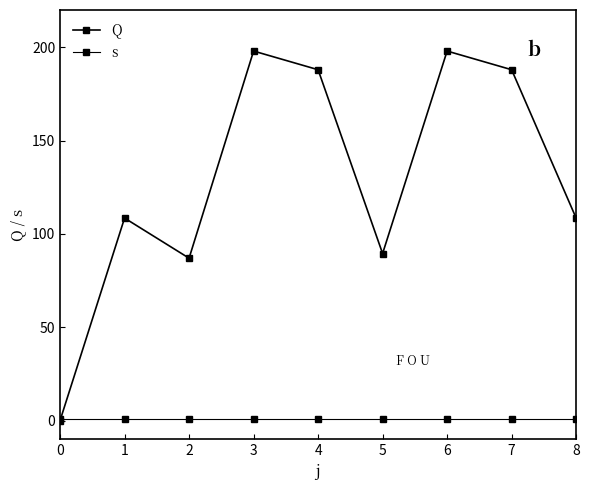

How many lines are shown in the chart?

2